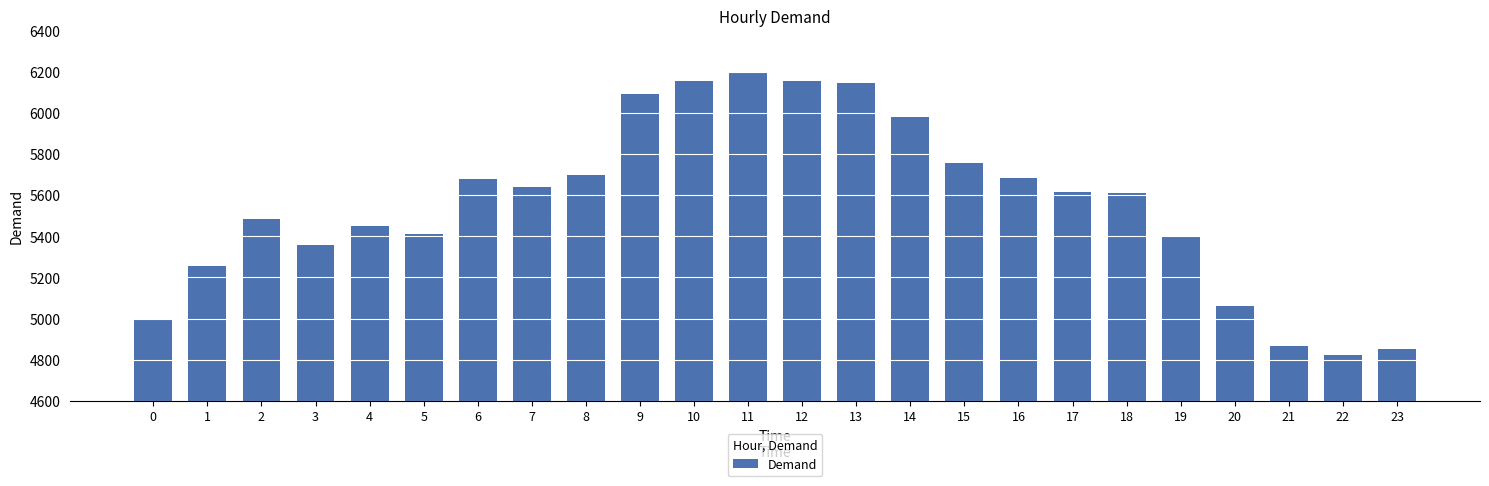

What is the change in value from 6 to 20?

-619